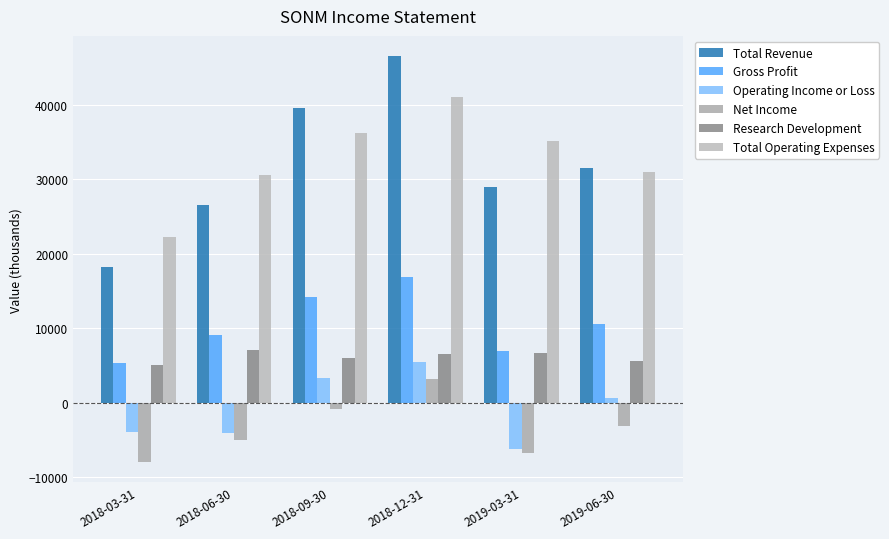

What value does the Operating Income or Loss series have at 2018-06-30, to the nearest 100?

-4100